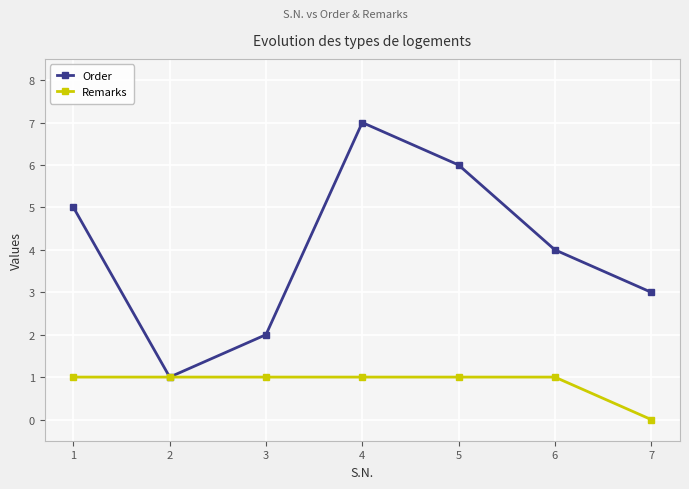

What are all the series names shown in the legend?

Order, Remarks